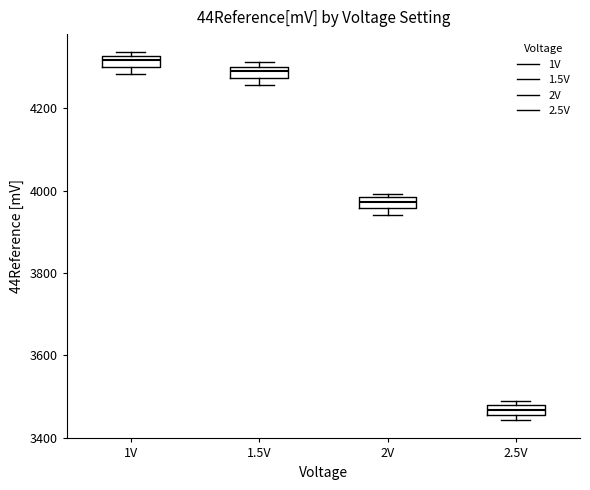

Which box has the highest median line?

1V